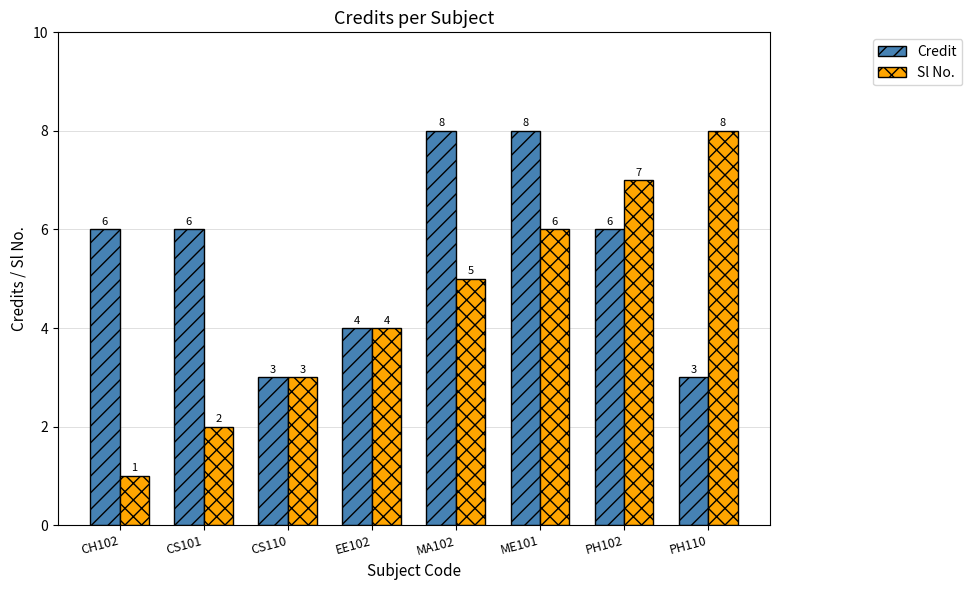

Reading right to left, what are all the values shown in this chart?

Credit: PH110=3	PH102=6	ME101=8	MA102=8	EE102=4	CS110=3	CS101=6	CH102=6
Sl No.: PH110=8	PH102=7	ME101=6	MA102=5	EE102=4	CS110=3	CS101=2	CH102=1